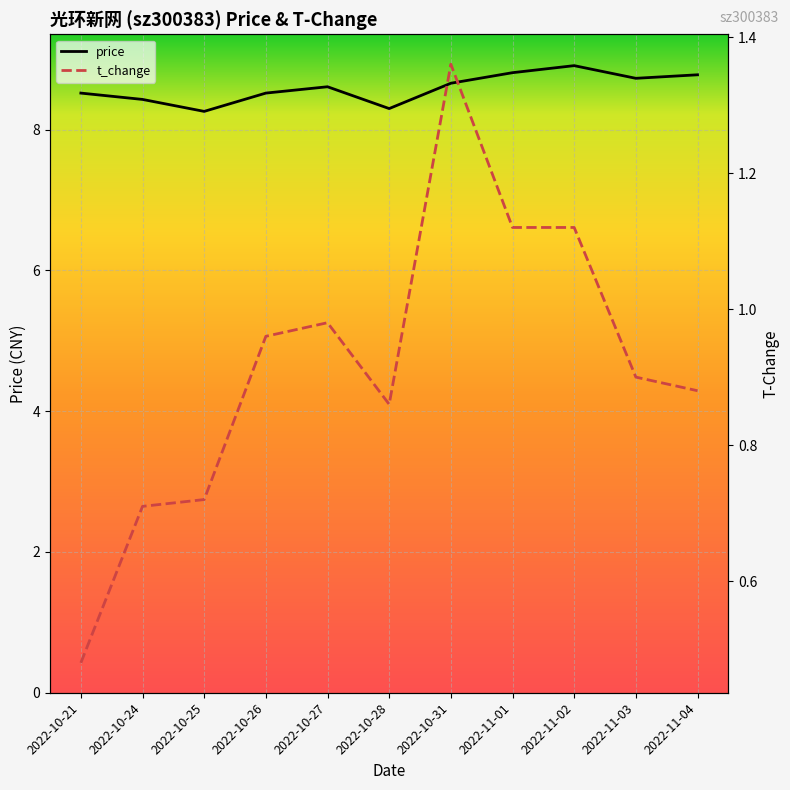

True or false: t_change and price intersect in this chart.

False